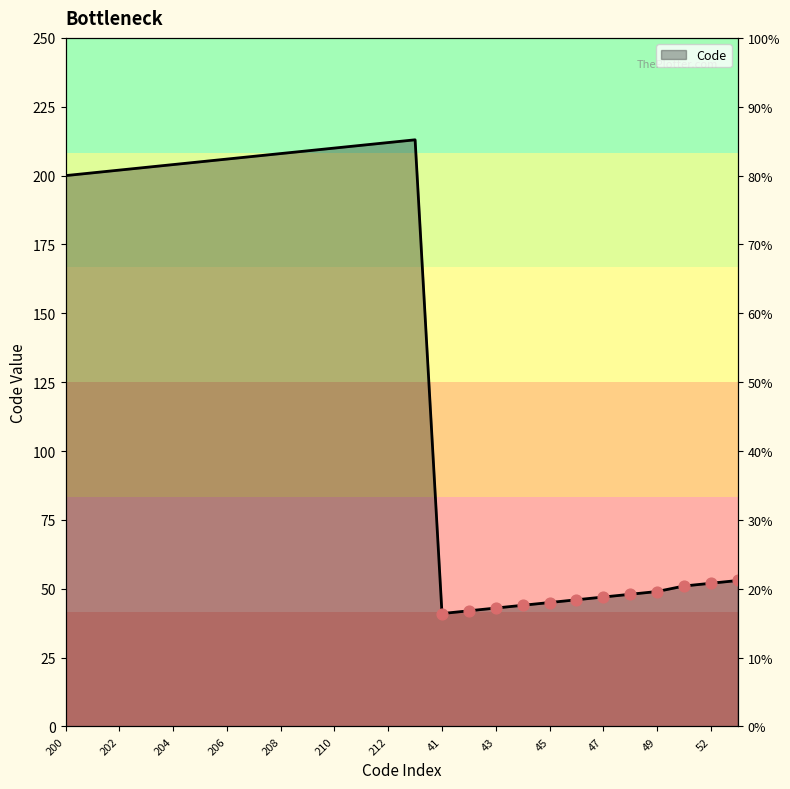

Approximately how many times larger is the value at 210 compared to 44?

4.8